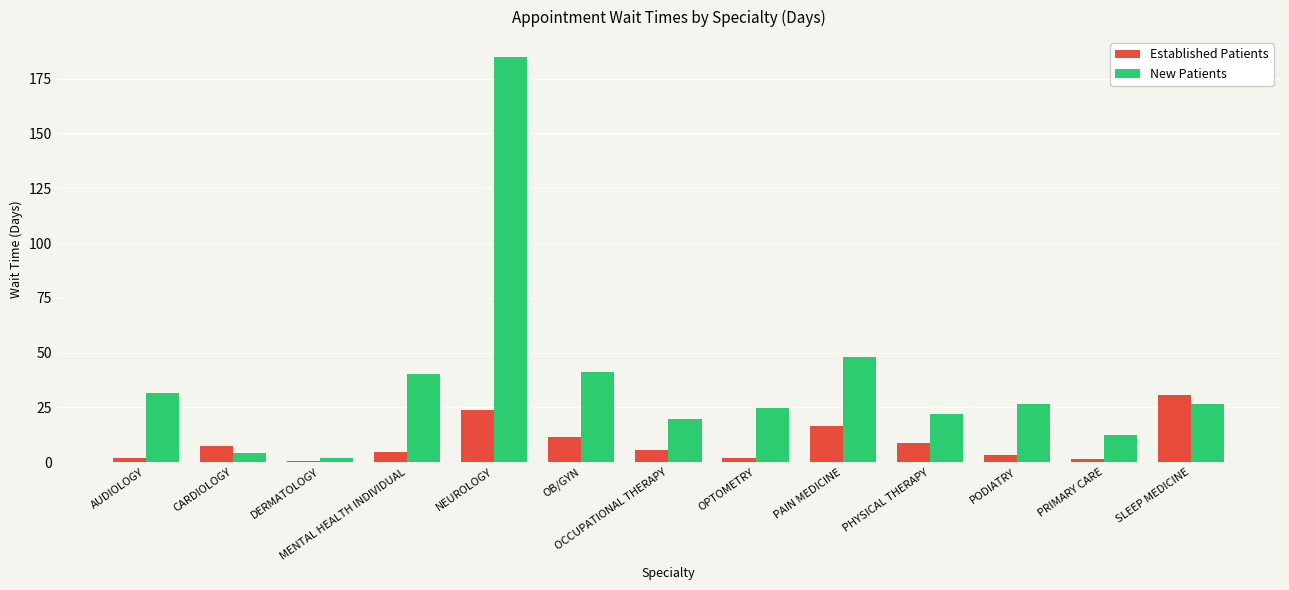

How many values in the New Patients series exceed 26?

7